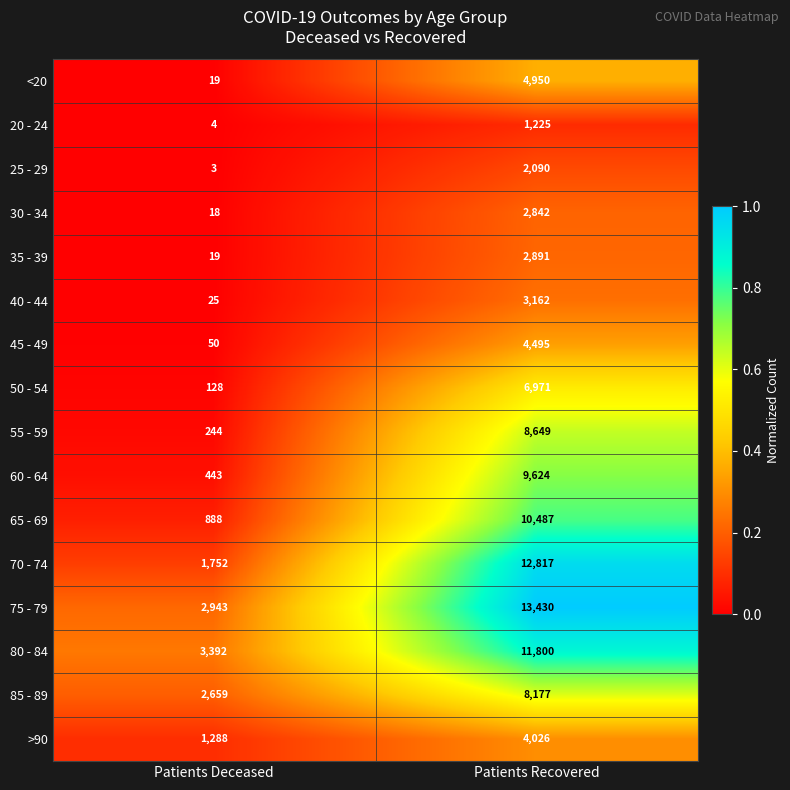

How many distinct data groups are displayed?

16